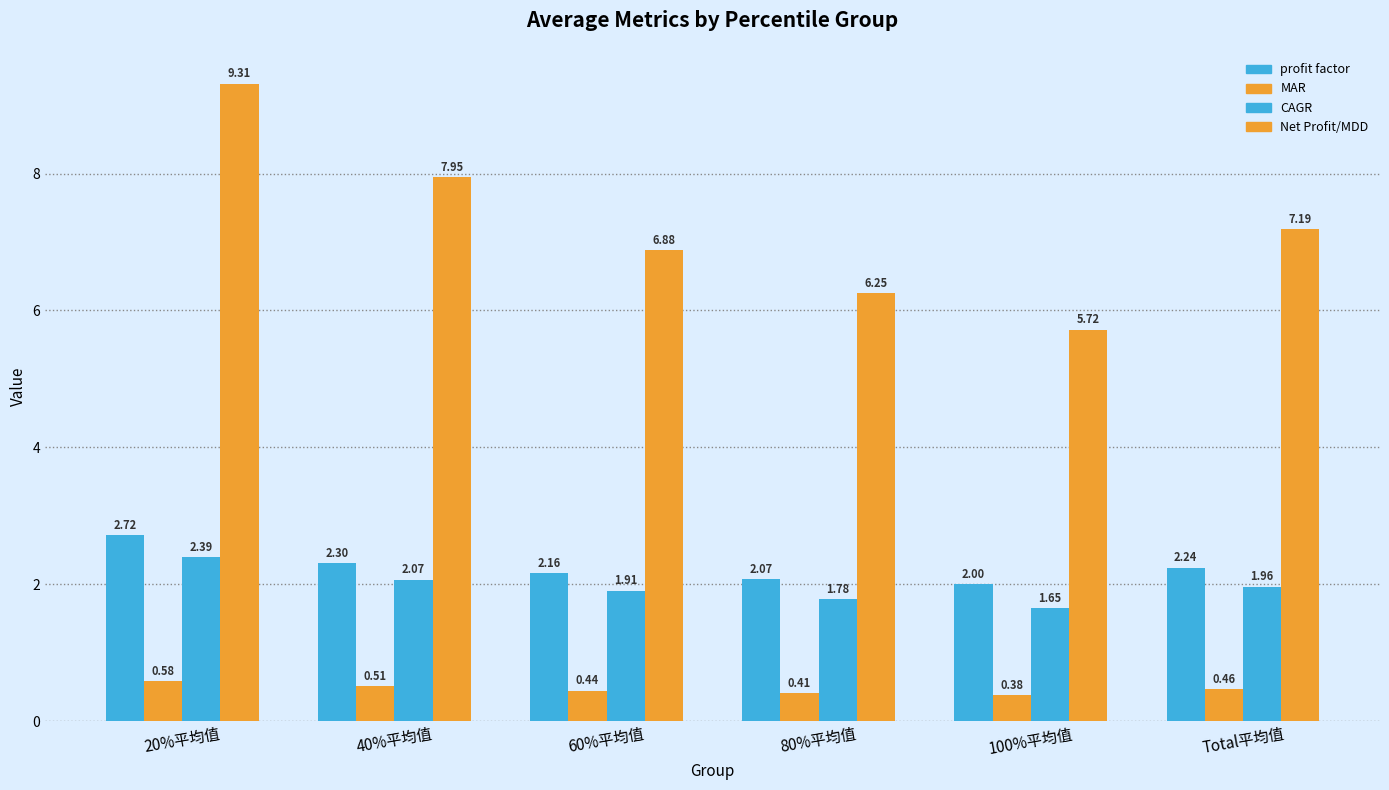

Does the chart contain any negative values?

No